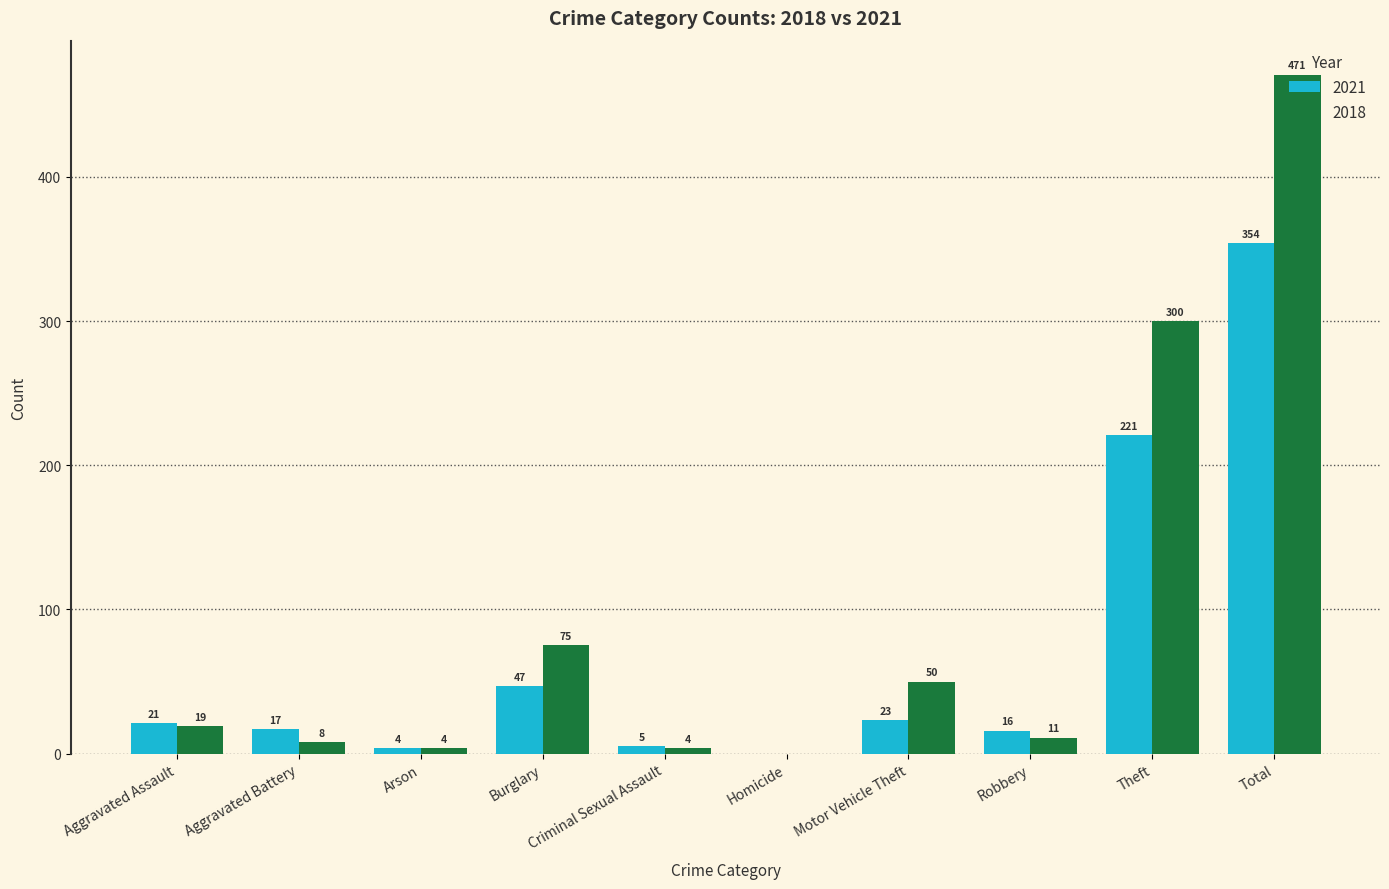

The 2018 series shows 4 at Criminal Sexual Assault. True or false?

True